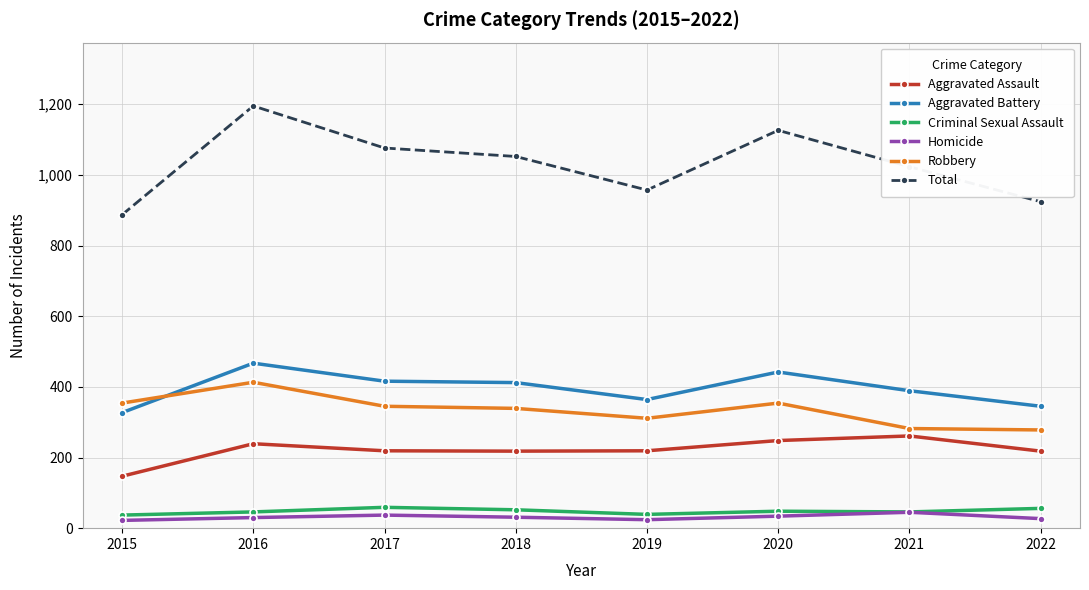

In Homicide, how many points are lower than both neighbors (excluding endpoints)?

1